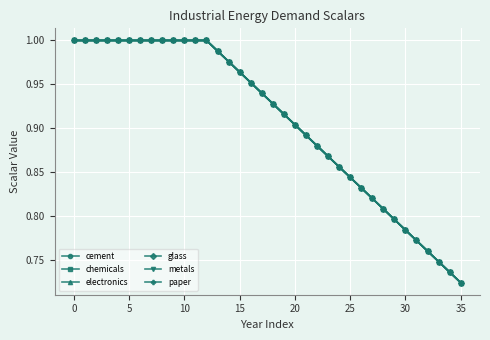

Rank the series by their maximum value, from highest to lowest.

cement, chemicals, electronics, glass, metals, paper